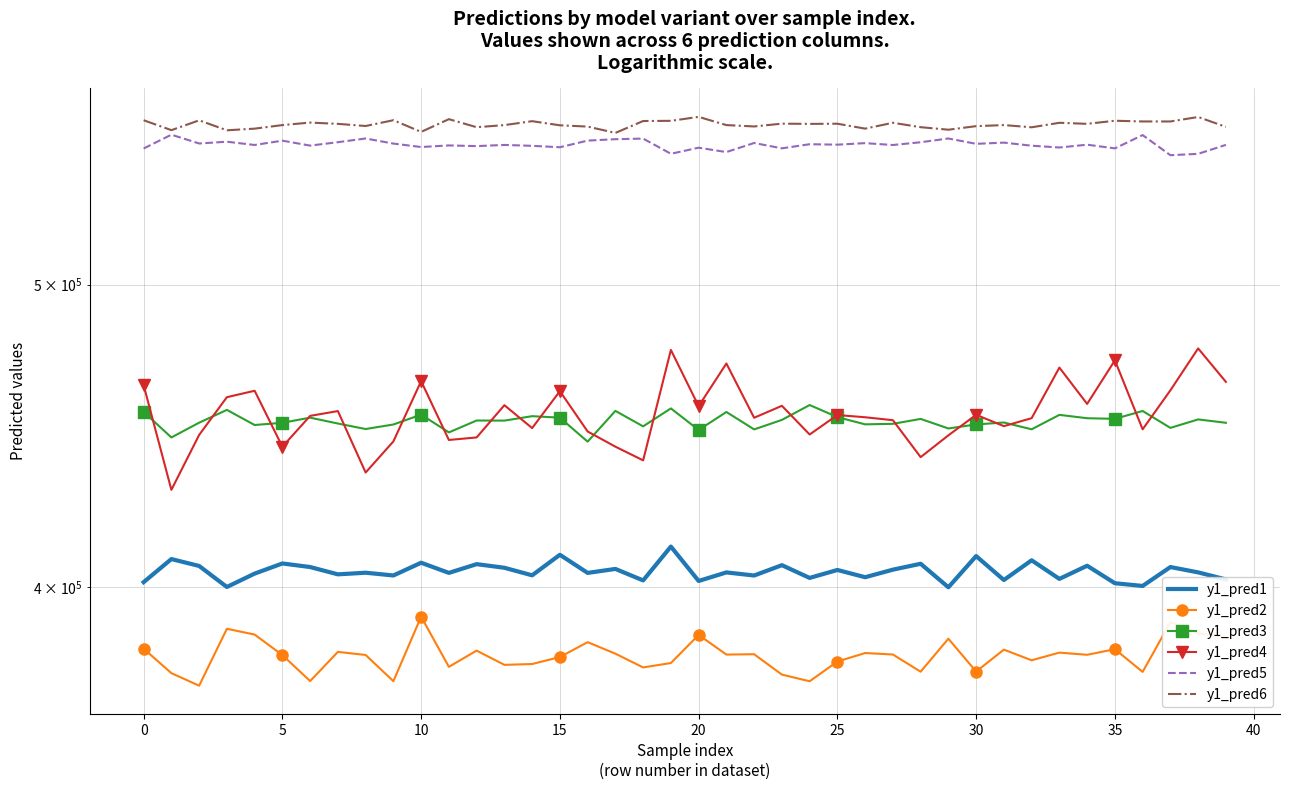

How many distinct data groups are displayed?

6